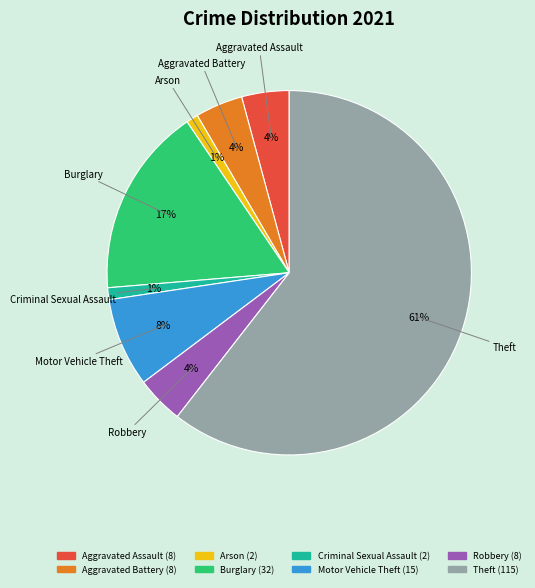

Is the sum of Robbery and Motor Vehicle Theft greater than half?

No